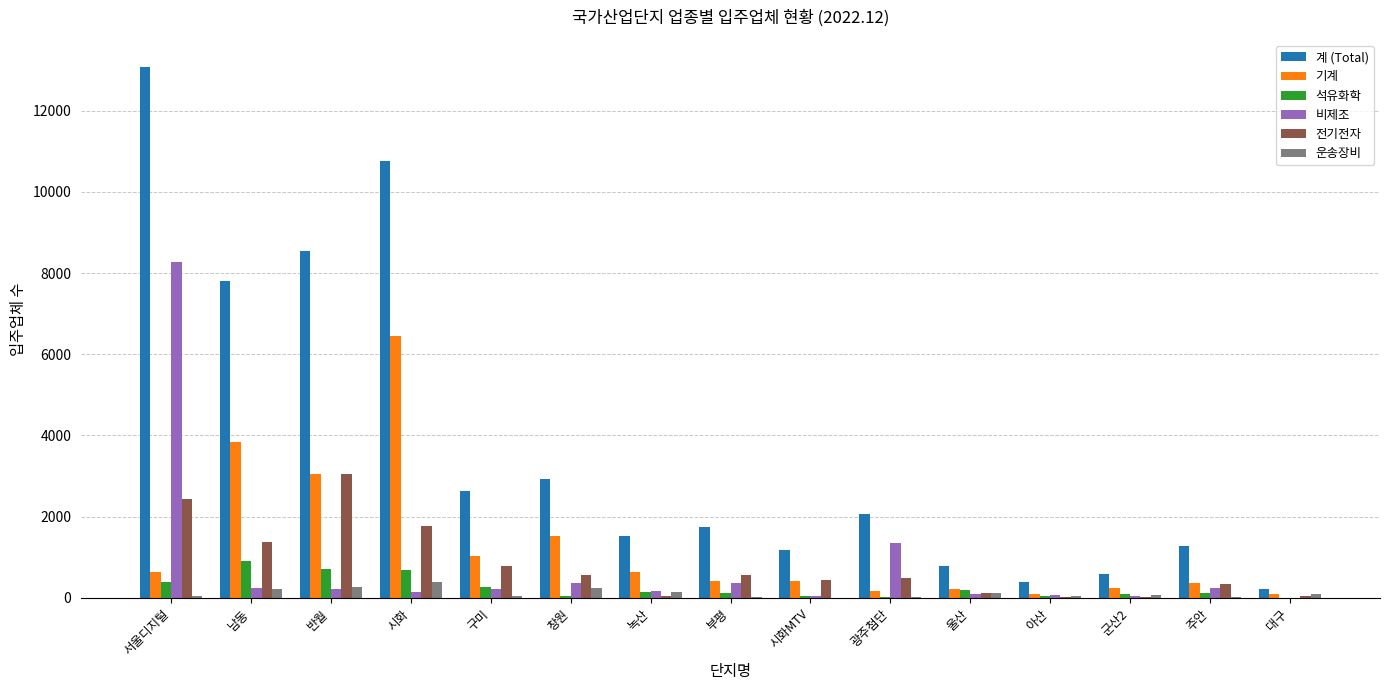

The value of 전기전자 at 구미 is 794. True or false?

True